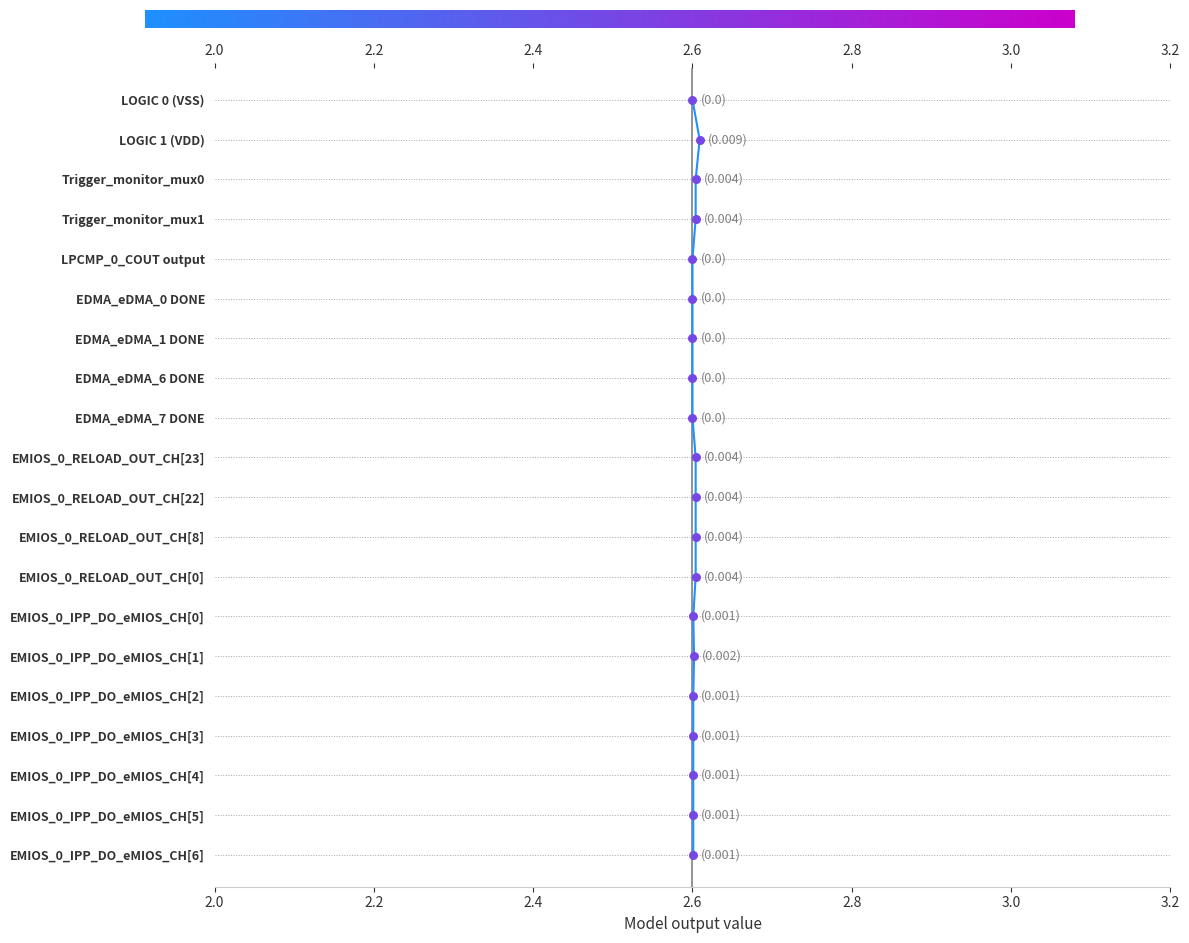

Which has a higher value, 2.6 or 2.6?

2.6